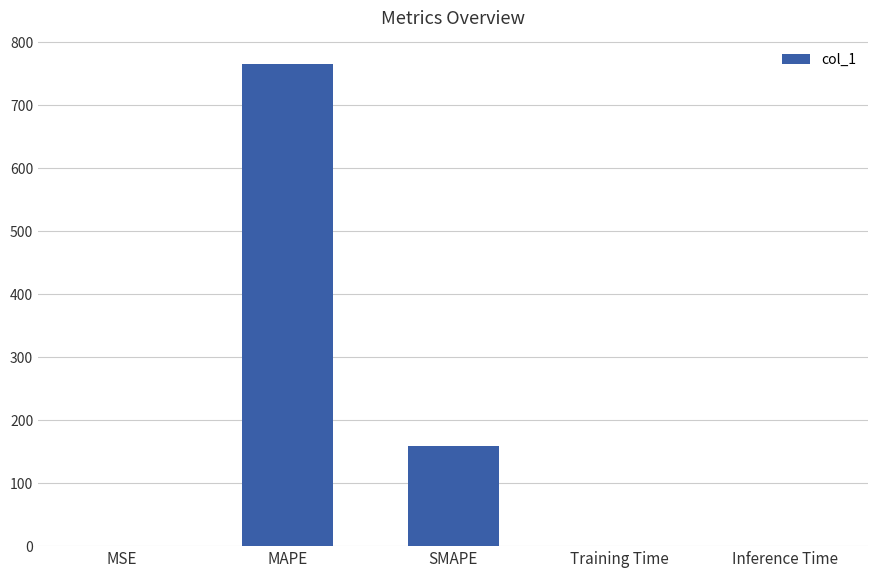

Between Inference Time and SMAPE, which is larger?

SMAPE